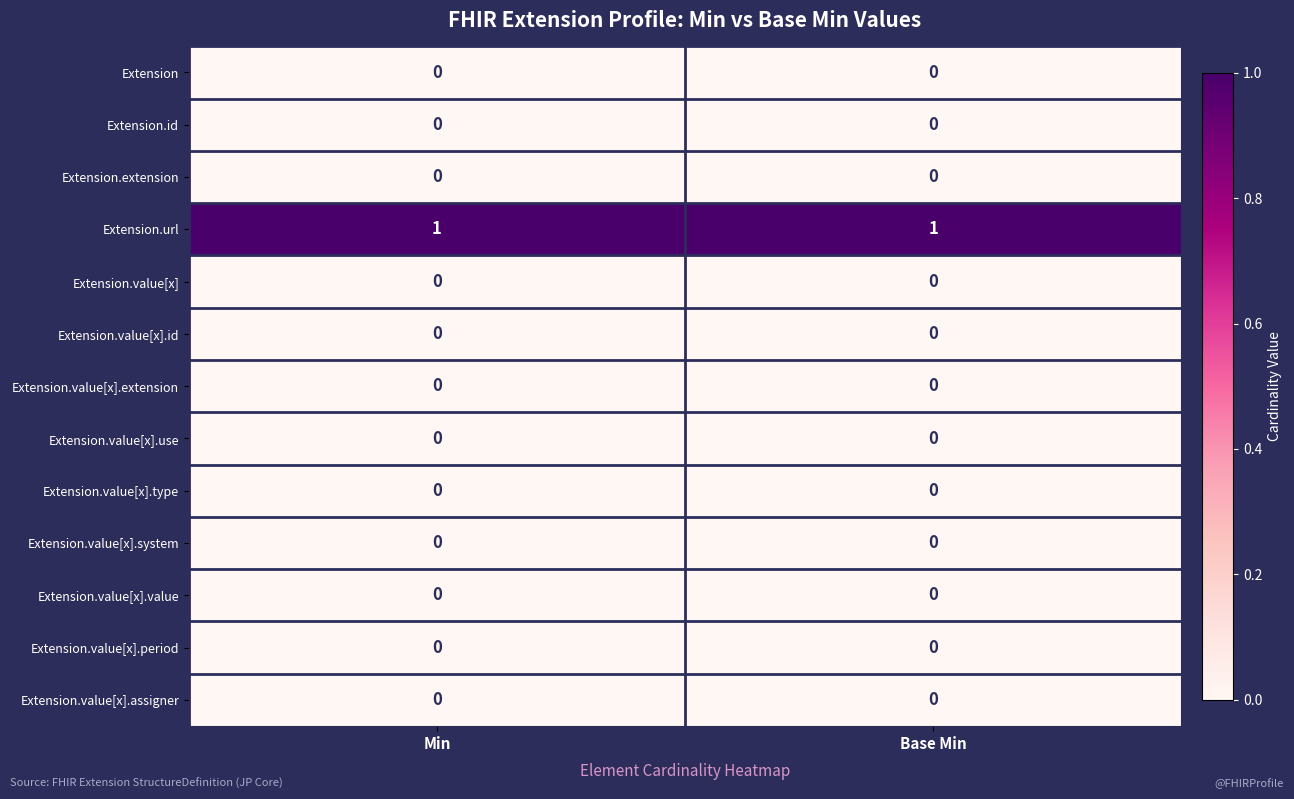

Reading right to left, list all the values displayed in this chart.

Extension: Base Min=0	Min=0
Extension.id: Base Min=0	Min=0
Extension.extension: Base Min=0	Min=0
Extension.url: Base Min=1	Min=1
Extension.value[x]: Base Min=0	Min=0
Extension.value[x].id: Base Min=0	Min=0
Extension.value[x].extension: Base Min=0	Min=0
Extension.value[x].use: Base Min=0	Min=0
Extension.value[x].type: Base Min=0	Min=0
Extension.value[x].system: Base Min=0	Min=0
Extension.value[x].value: Base Min=0	Min=0
Extension.value[x].period: Base Min=0	Min=0
Extension.value[x].assigner: Base Min=0	Min=0